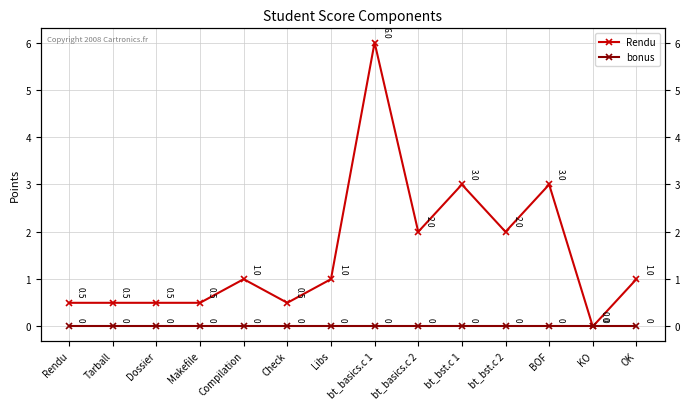

Which series changed the most between bt_basics.c 2 and KO?

Rendu